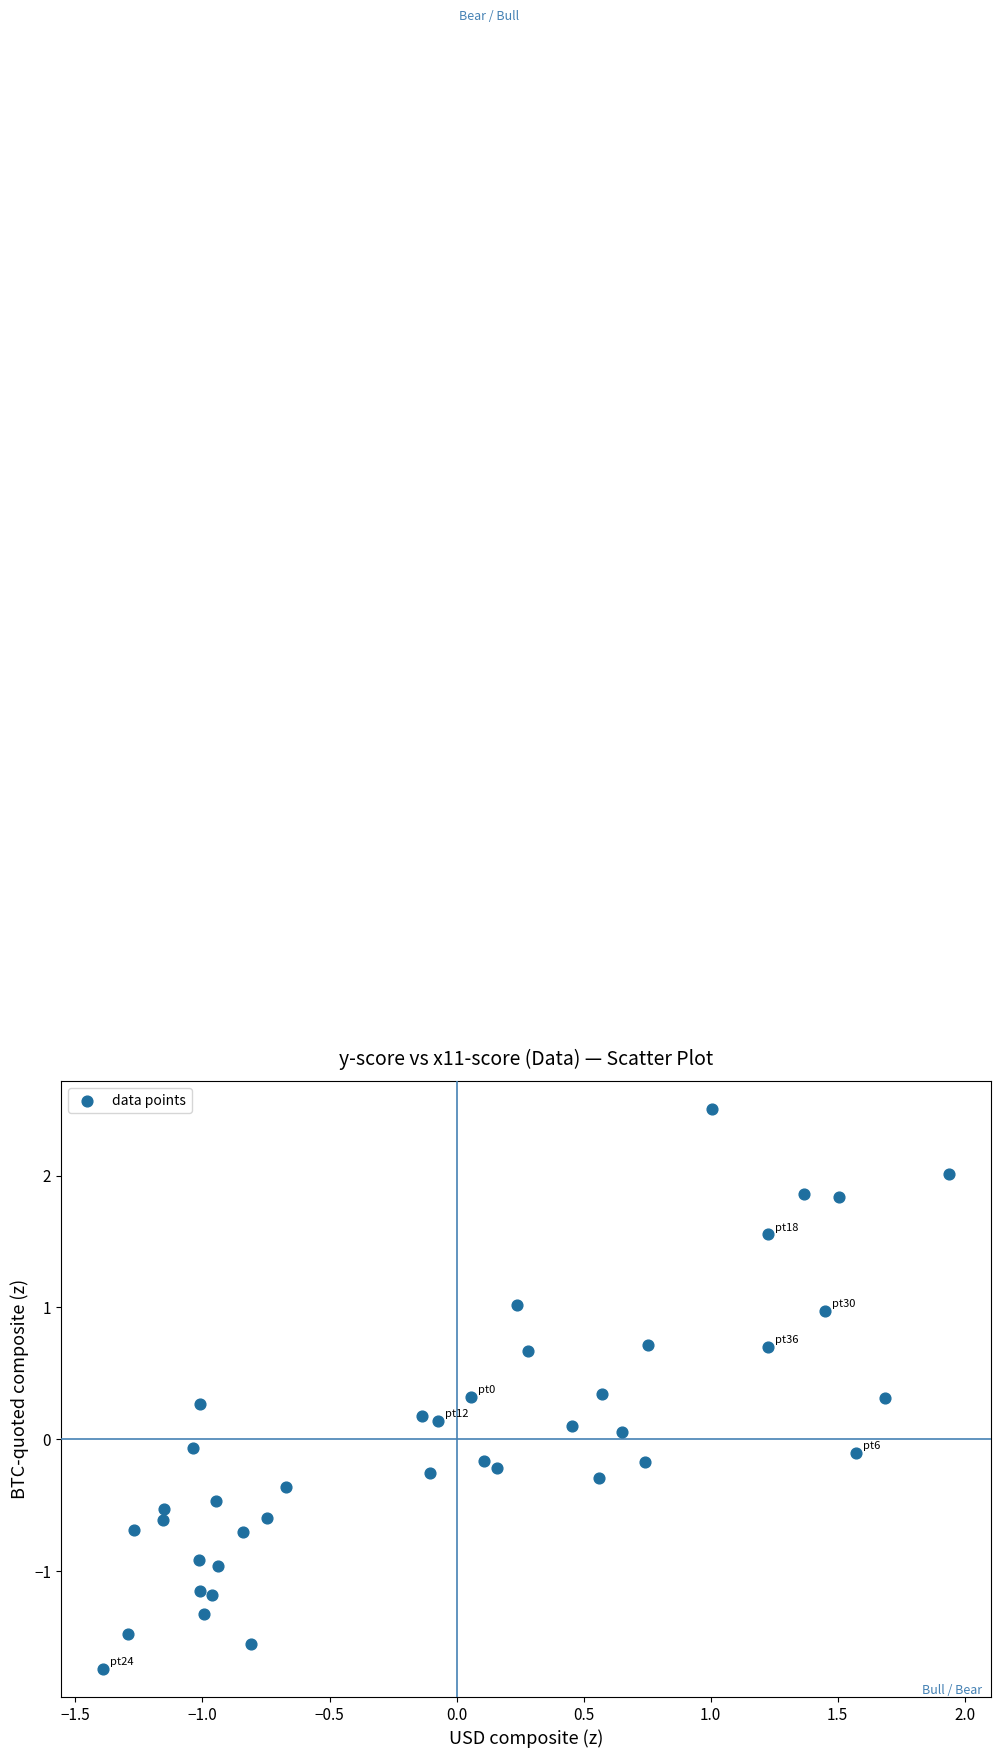

What is the range of X values (max minus min)?

3.3